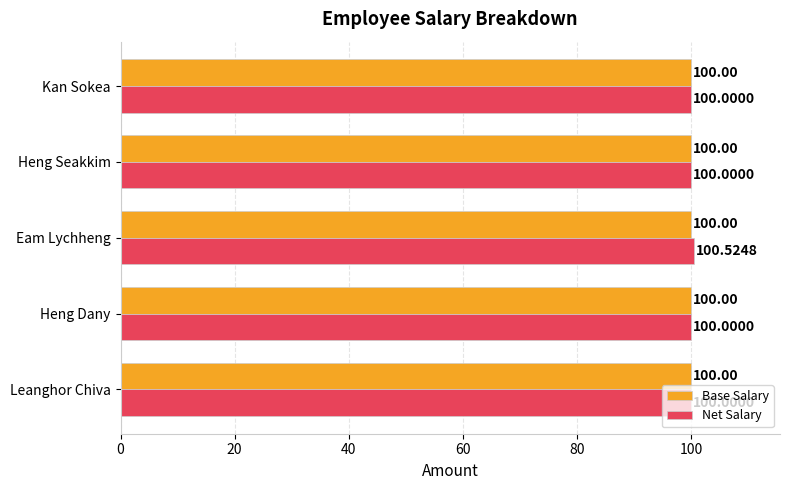

How many Net Salary values are between 100 and 101?

5